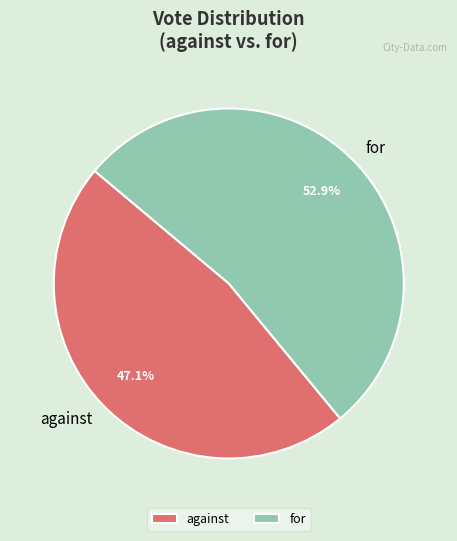

What percentage is the for slice, to the nearest percent?

53%